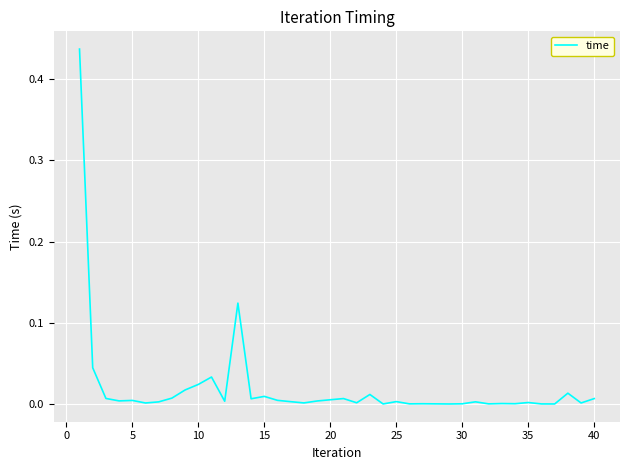

Does the chart have visible grid lines?

Yes